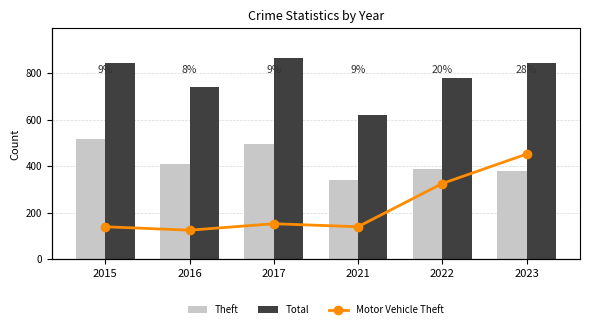

At which label is Motor Vehicle Theft closest to 155?

2022